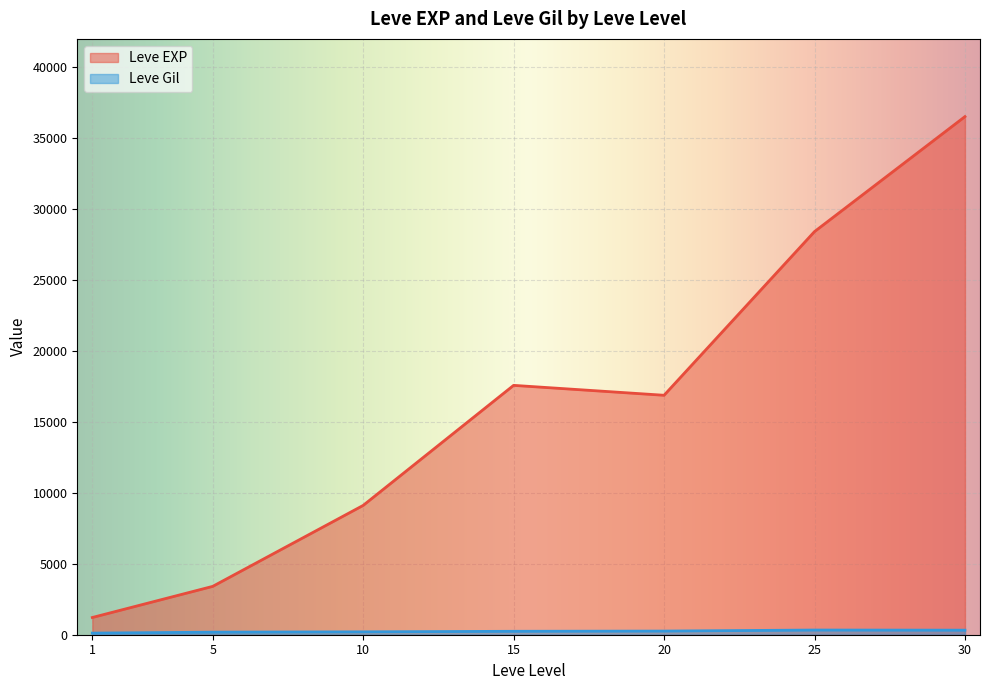

Is the value of Leve EXP at 5 greater than the value of Leve Gil at 5?

Yes